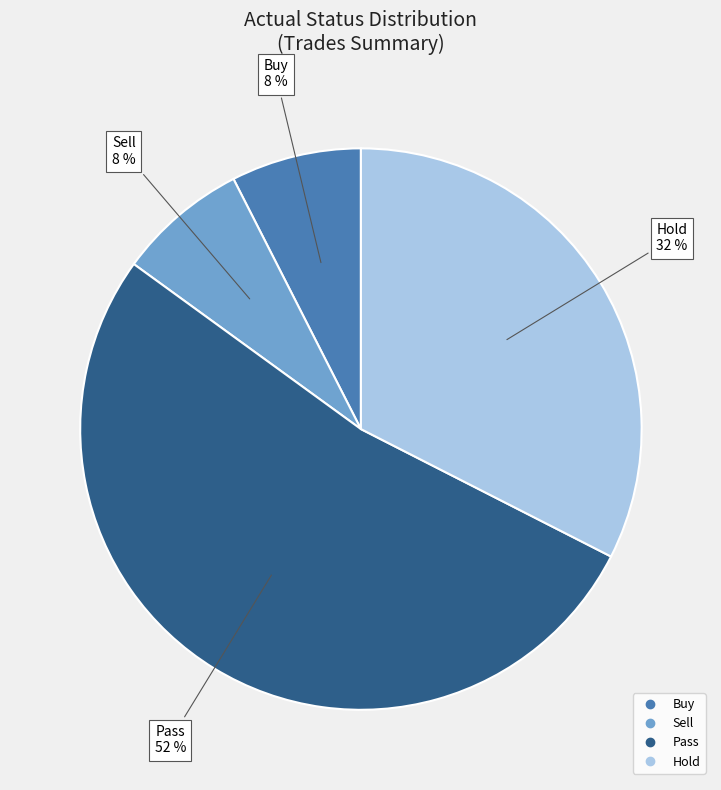

What is the majority slice?

Pass